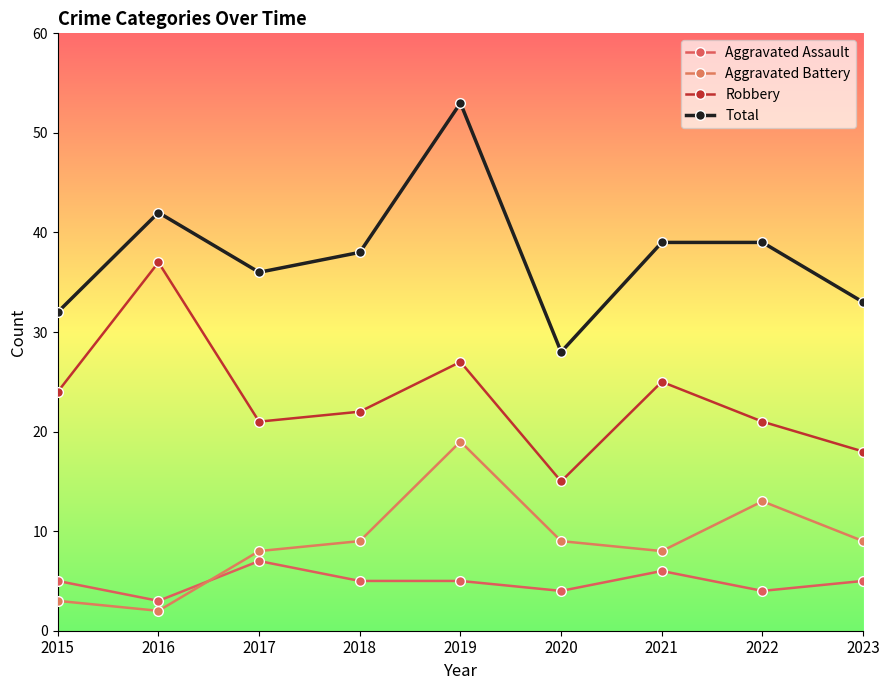

Rank the series at 2018 from highest to lowest value.

Total, Robbery, Aggravated Battery, Aggravated Assault